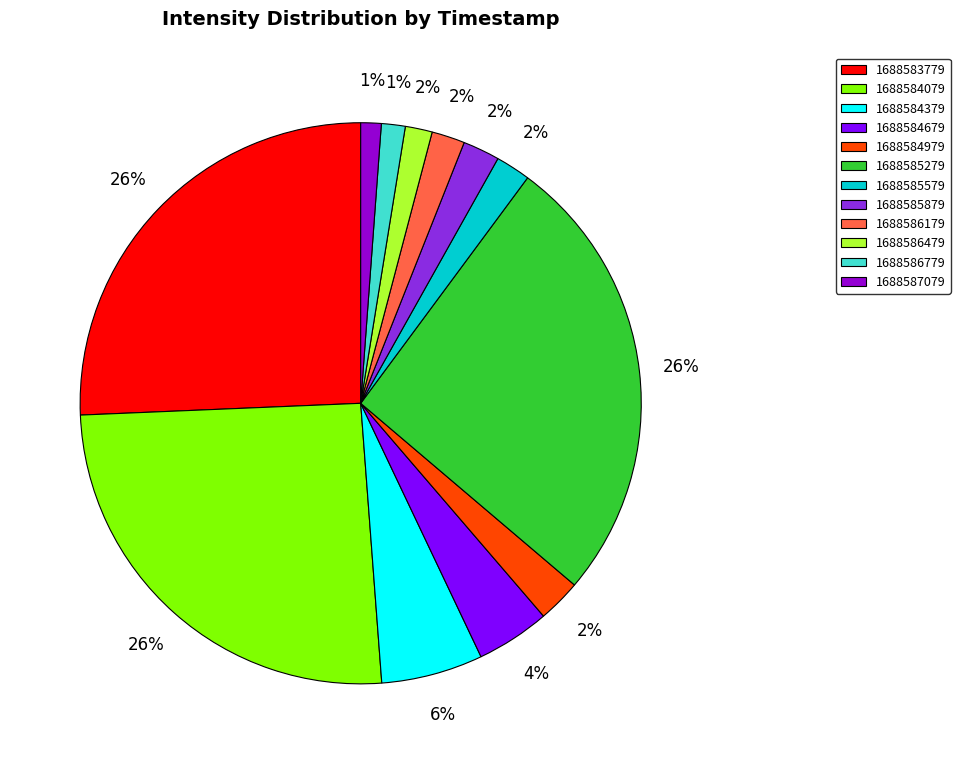

The 1688584079 slice represents 40% of the pie. True or false?

False